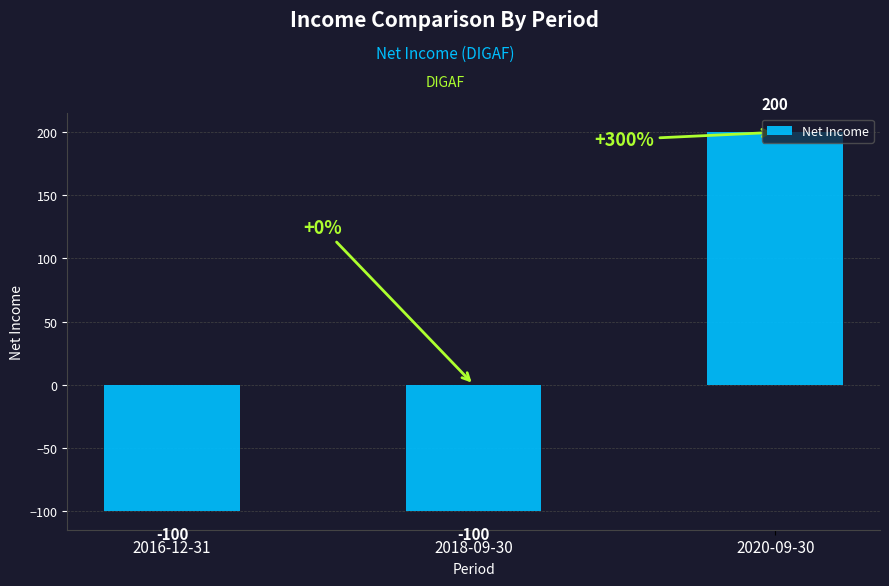

How many bars are there in total?

3